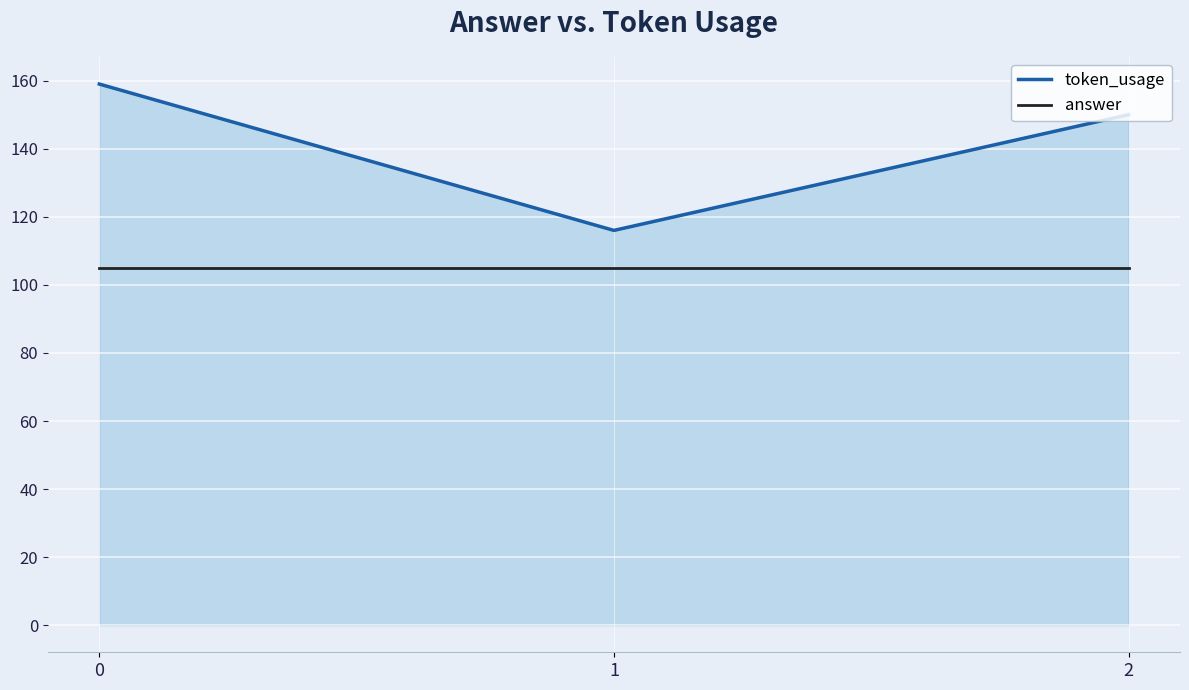

Which series changed the most between 0 and 1?

token_usage